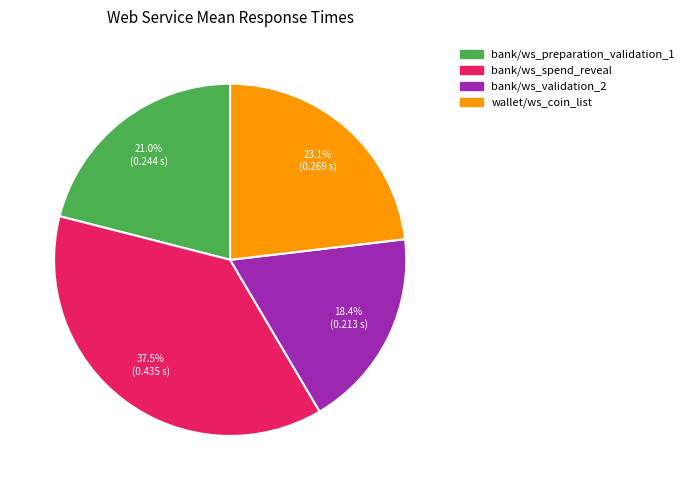

Between bank/ws_spend_reveal and wallet/ws_coin_list, which is larger?

bank/ws_spend_reveal